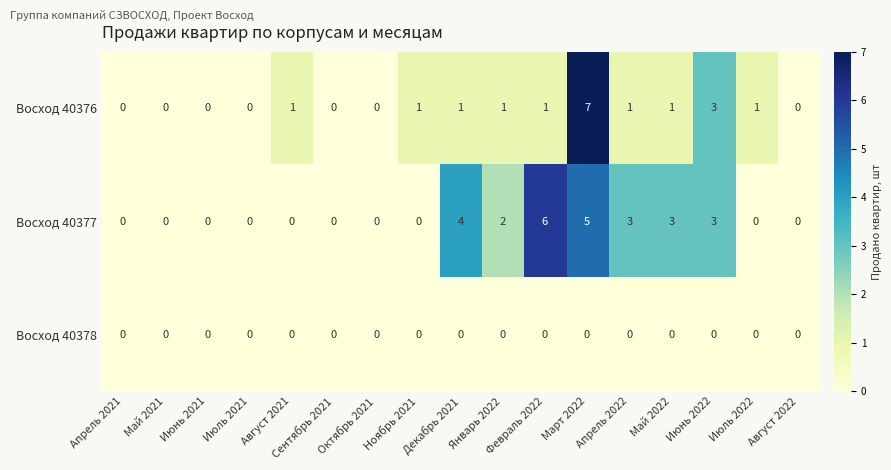

Which series has the largest total across all categories?

Восход 40377